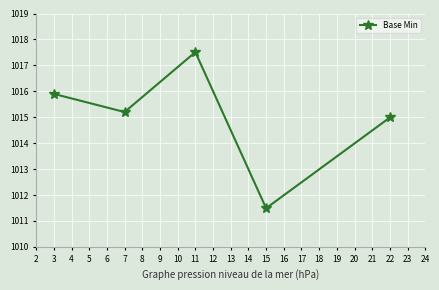

Is it true that the value at 11 is 1363.0?

False